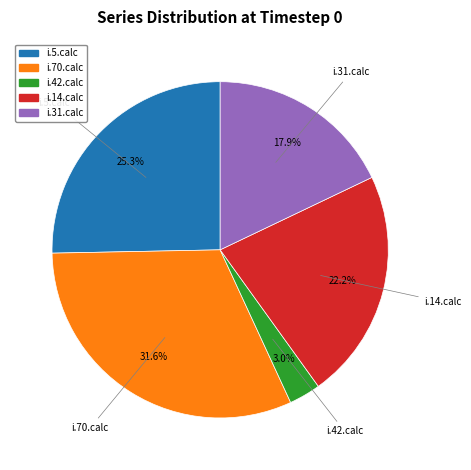

Does any single category account for the majority?

No